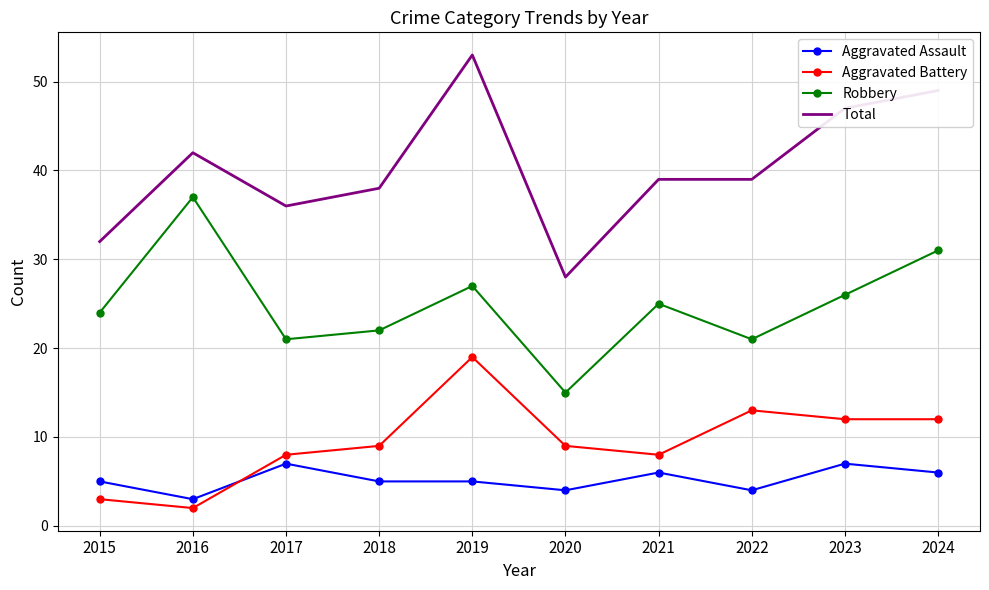

What is the difference between the highest and lowest values at 2023?

40